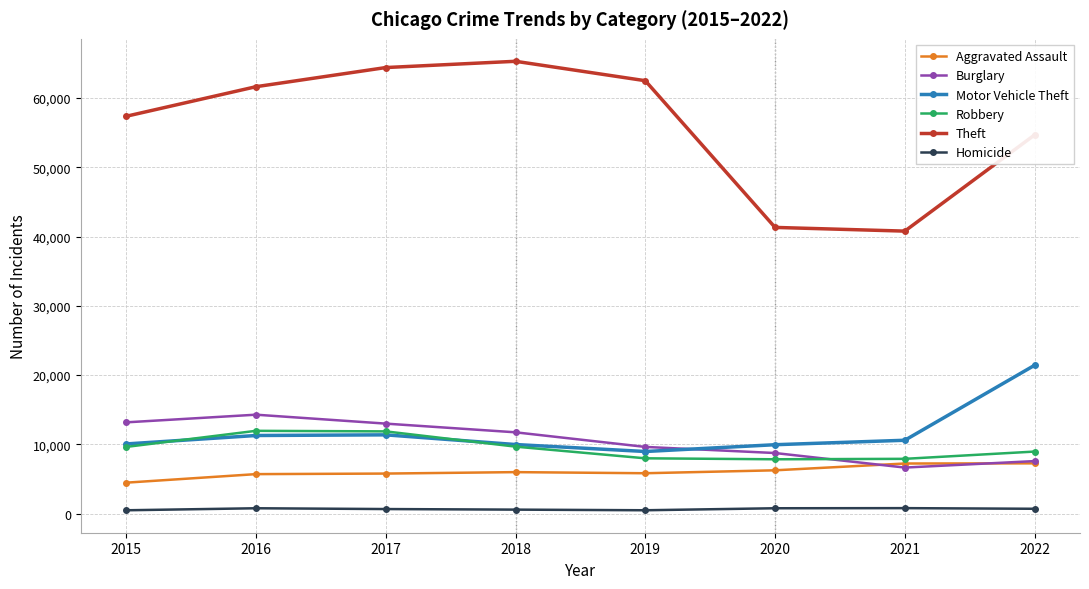

True or false: Aggravated Assault has a value of 5712 at 2016.

True